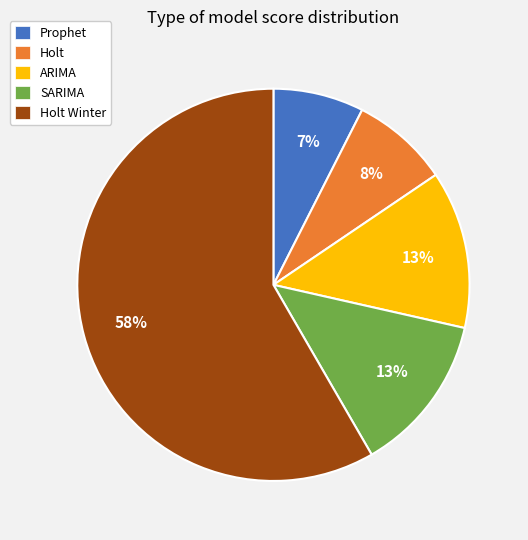

The SARIMA slice represents 25% of the pie. True or false?

False